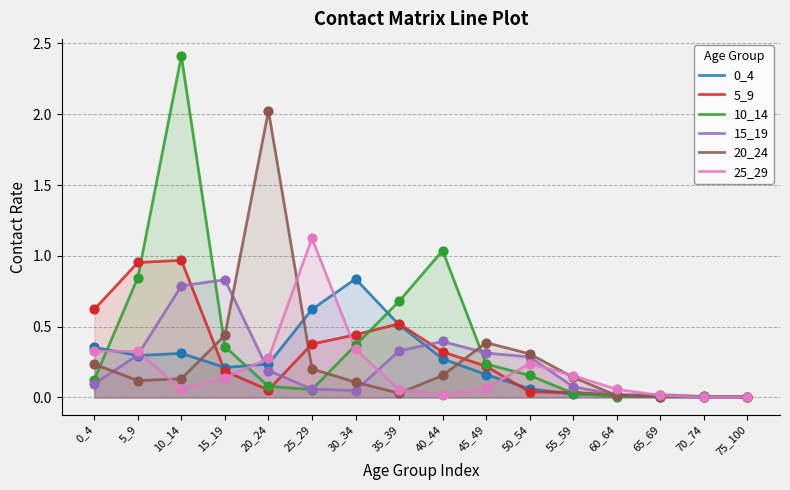

What are all the series names shown in the legend?

0_4, 5_9, 10_14, 15_19, 20_24, 25_29